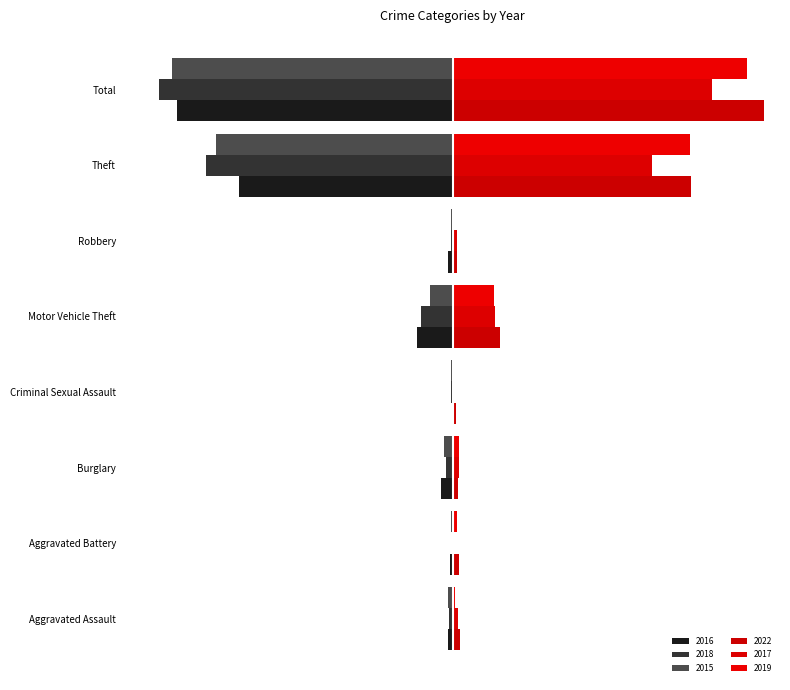

What is the maximum value shown in the chart?

422